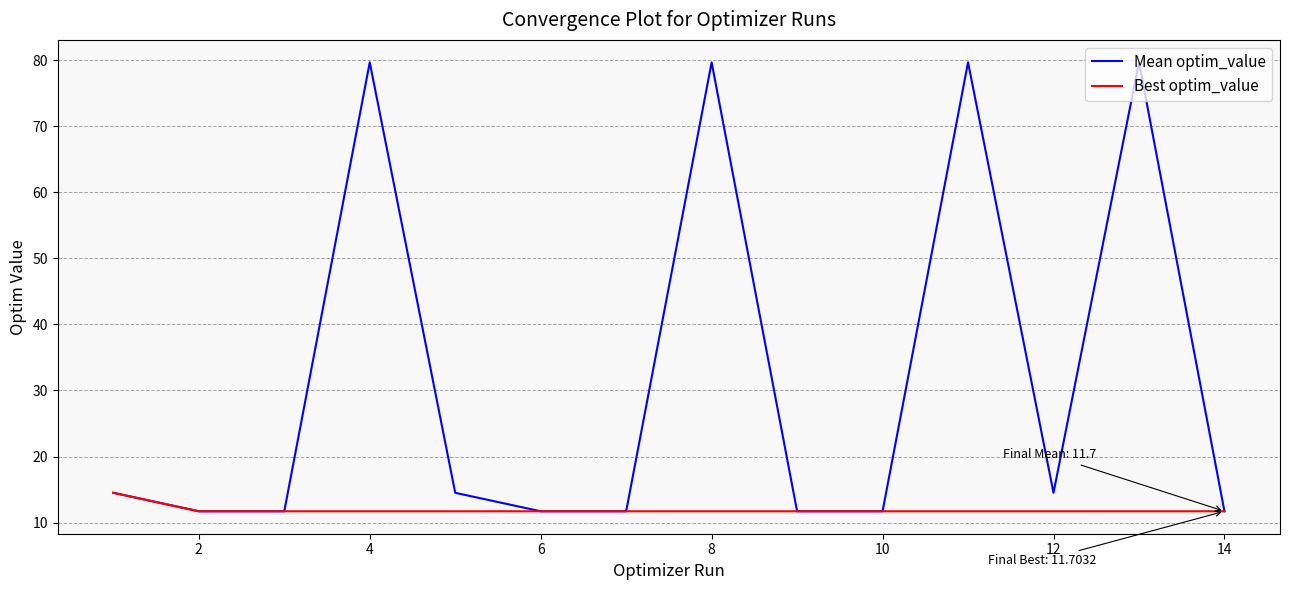

Rank the series by their maximum value, from lowest to highest.

Best optim_value, Mean optim_value